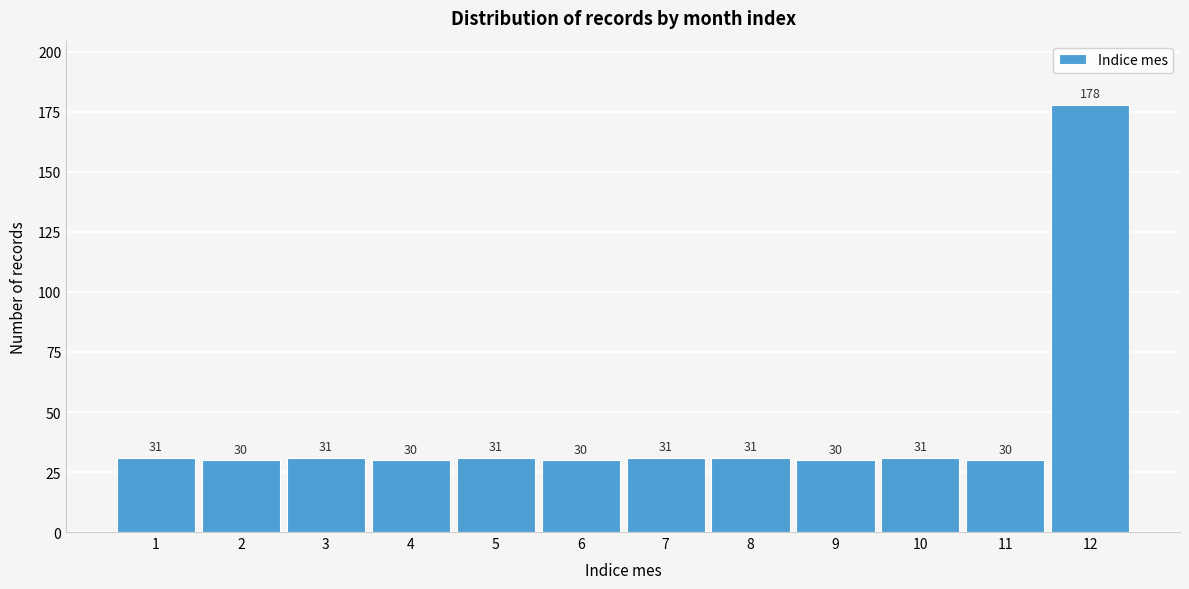

Reading right to left, what are all the values shown in this chart?

178	30	31	30	31	31	30	31	30	31	30	31